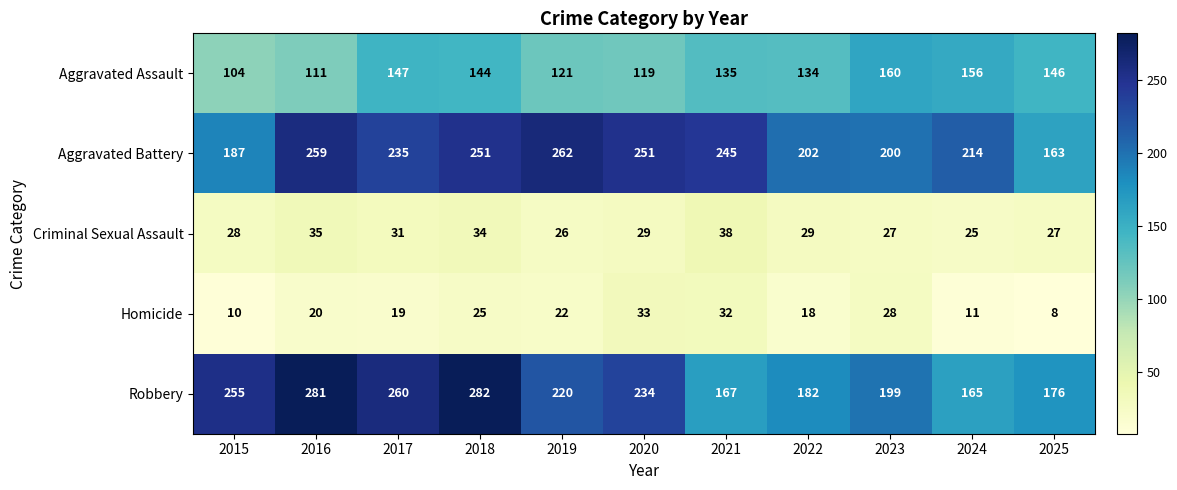

What is the total value across all series at 2025?

520